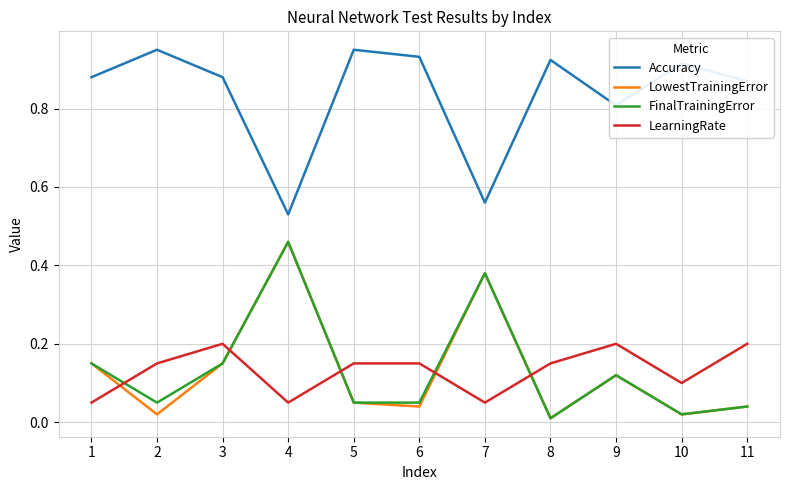

True or false: LearningRate and Accuracy intersect in this chart.

False